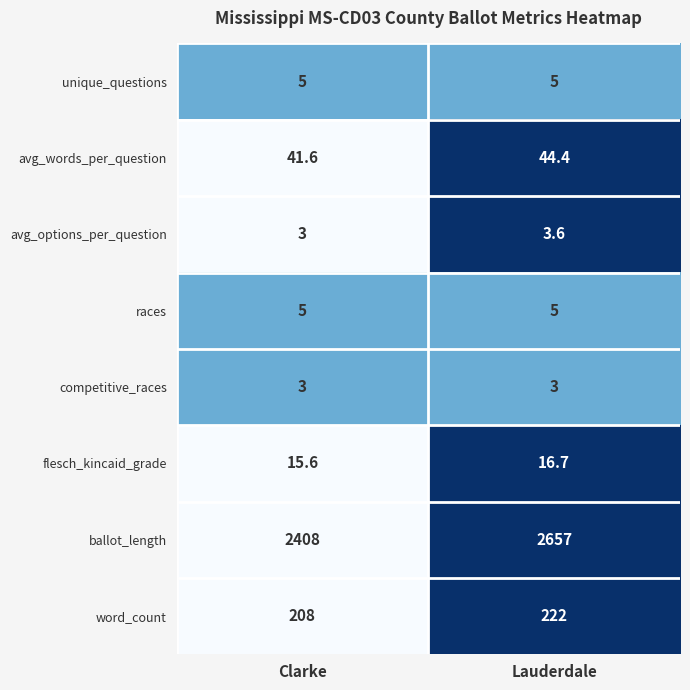

How many data points does each series have?

2